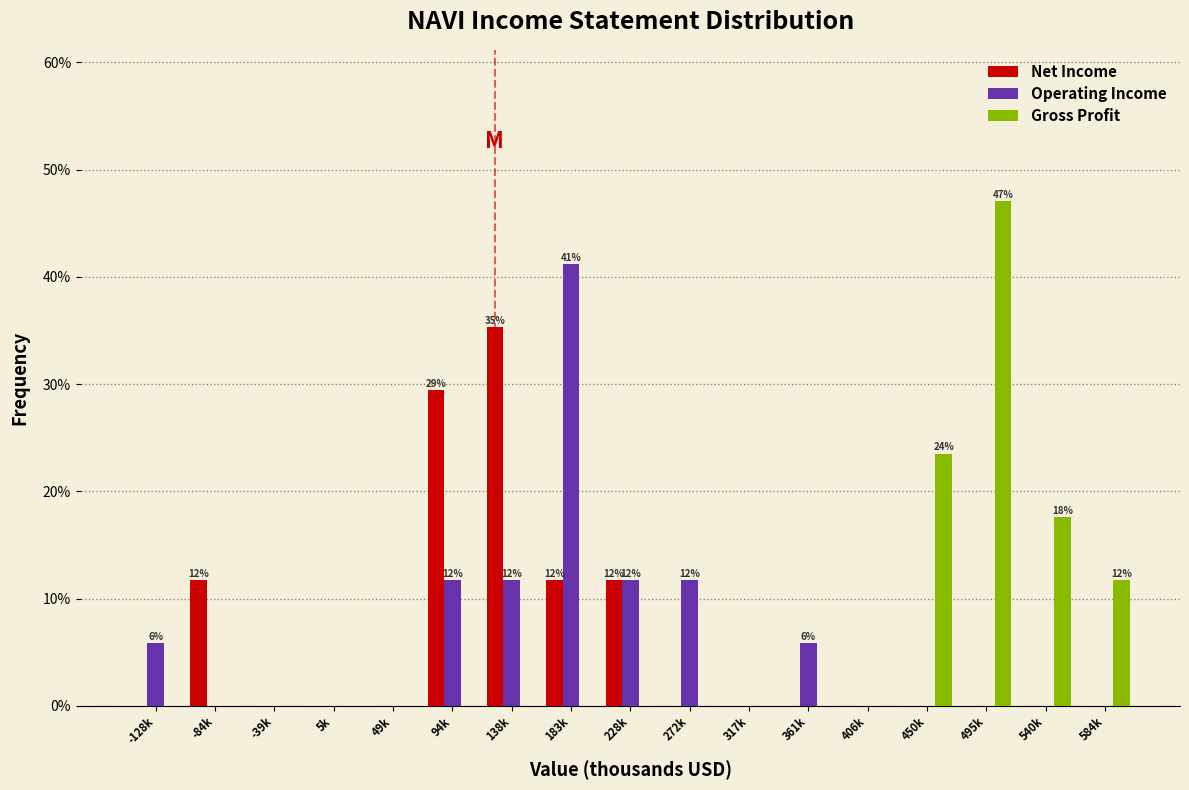

Which category has the highest value in the Operating Income series?

183k